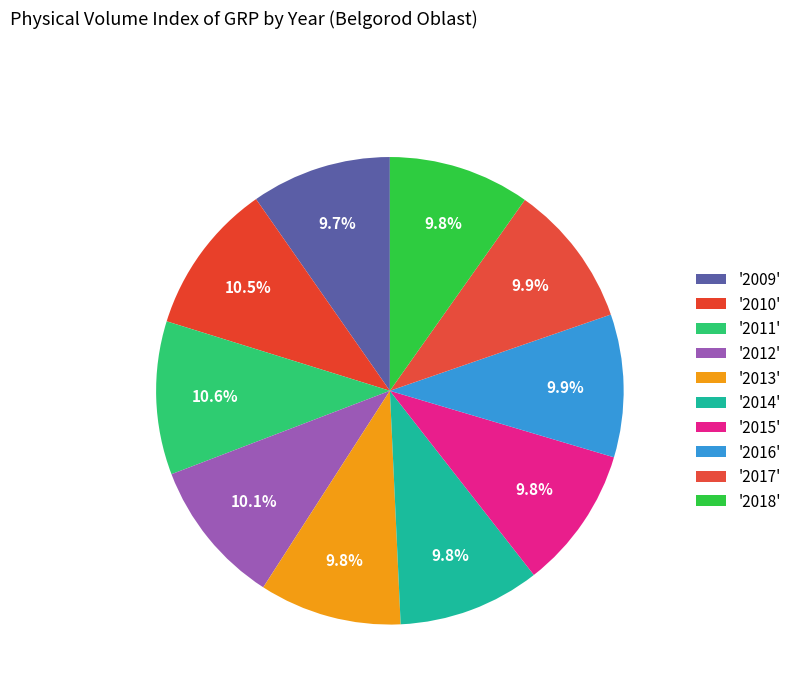

To the nearest percent, what is the average slice percentage?

10%